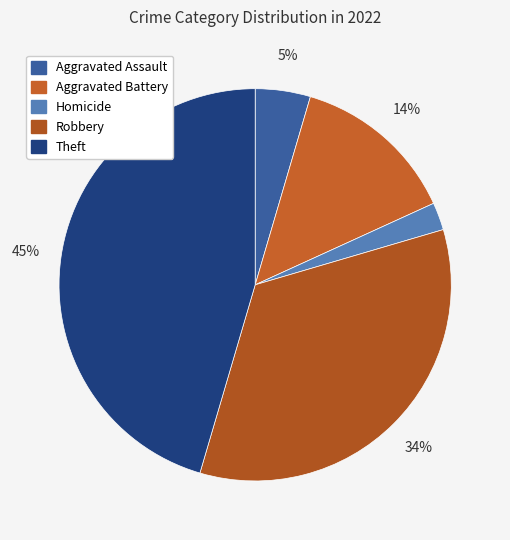

Approximately how many times larger is the value at Homicide compared to Aggravated Assault?

0.5